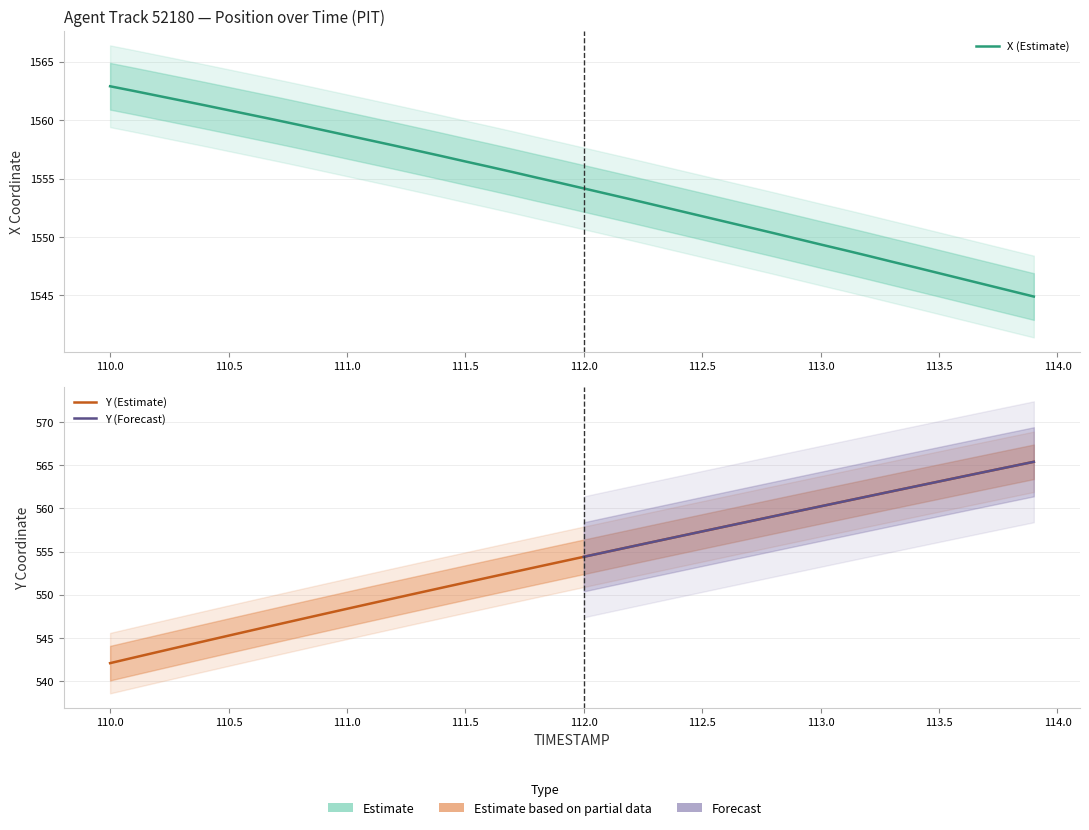

Does the chart display data point markers on the line(s)?

No